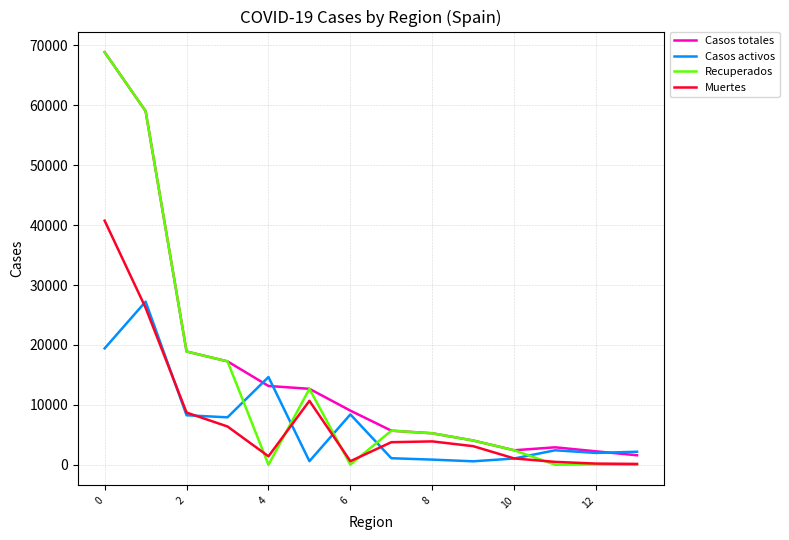

What is the highest value of the Casos activos series?

27229